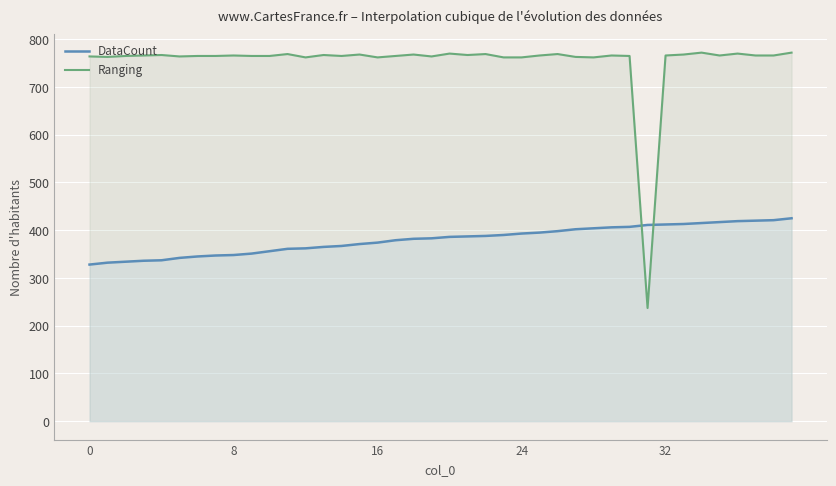

What is the label of the 36th point from the left?

35